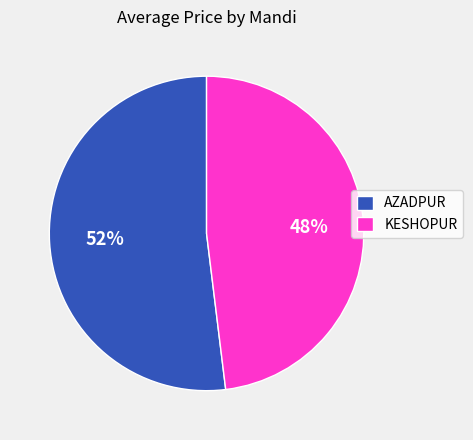

Which slice represents more than half of the pie?

AZADPUR